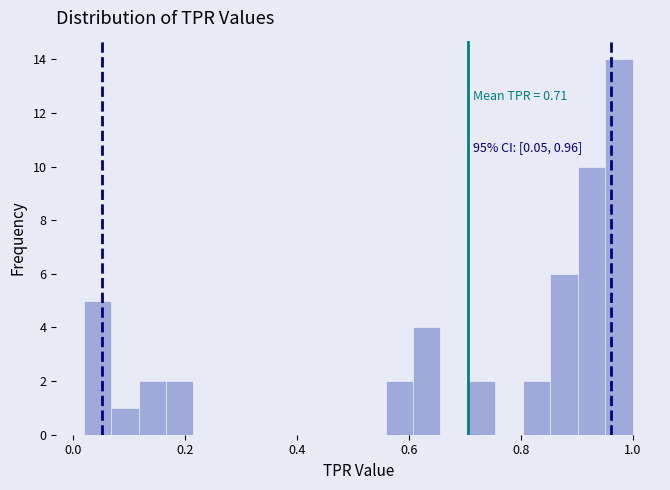

Read against the x-axis, roughly where is the centre of the tallest bar?

0.98